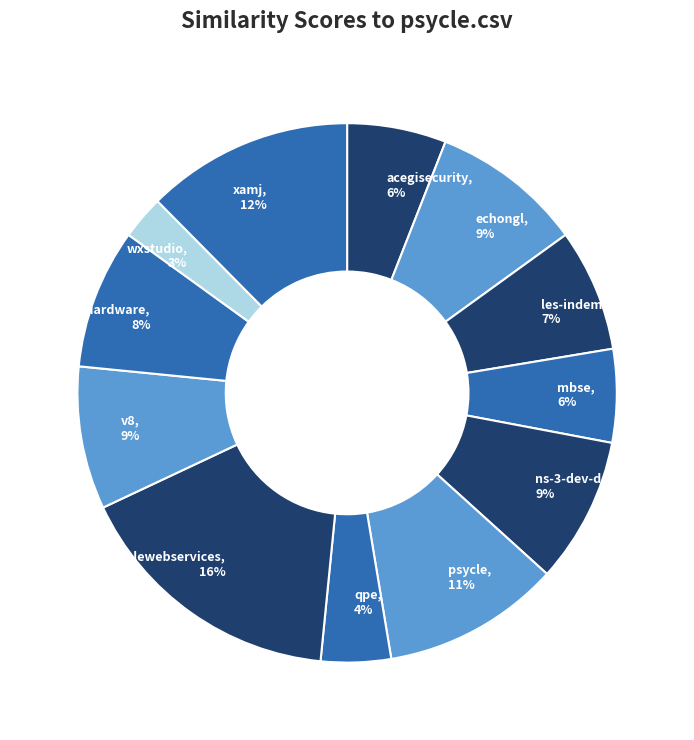

Does ns-3-dev-def-routing, 9% represent more than half of the total?

No